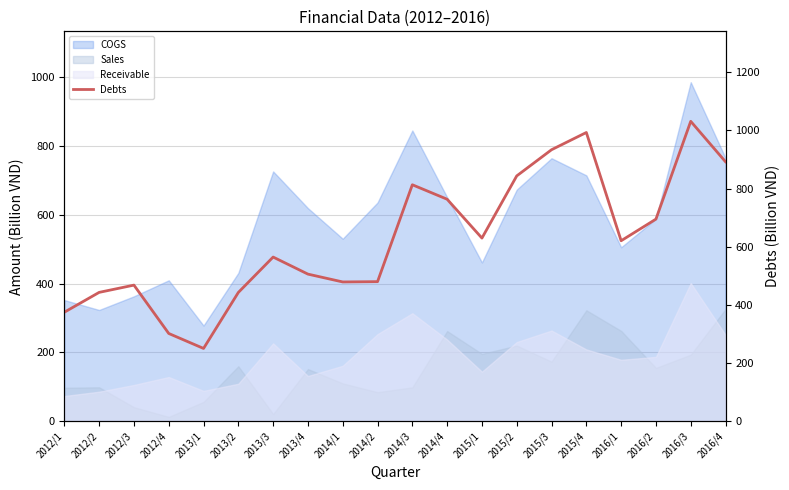

What position from the left is 2014/3?

11